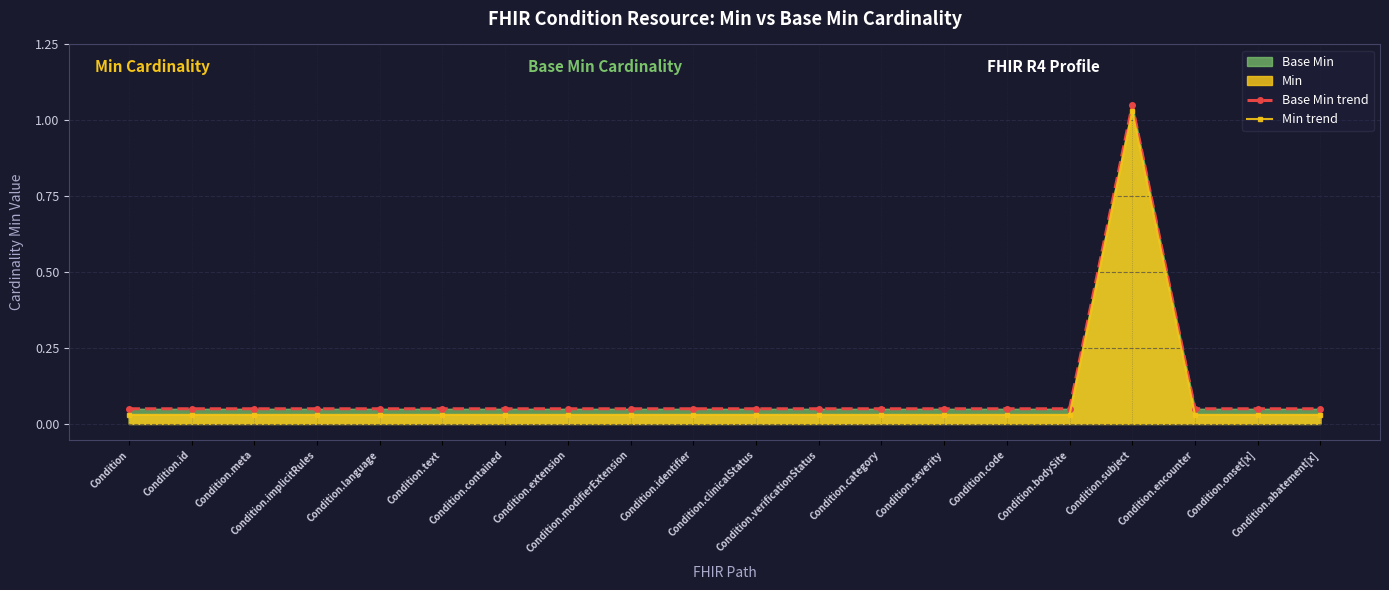

Which series has the widest spread of values?

Base Min trend